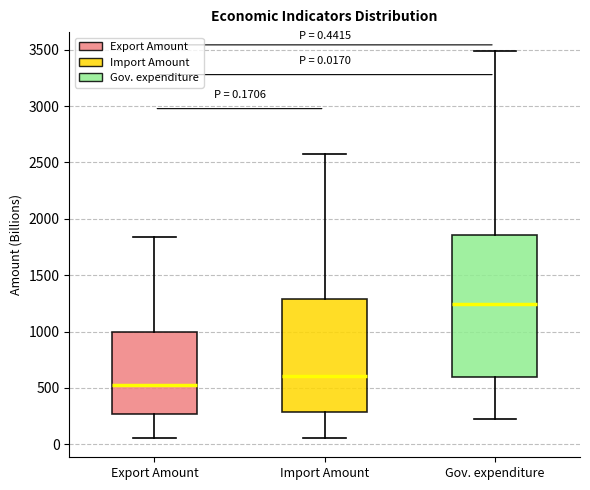

Which box's median line is the highest?

Gov. expenditure